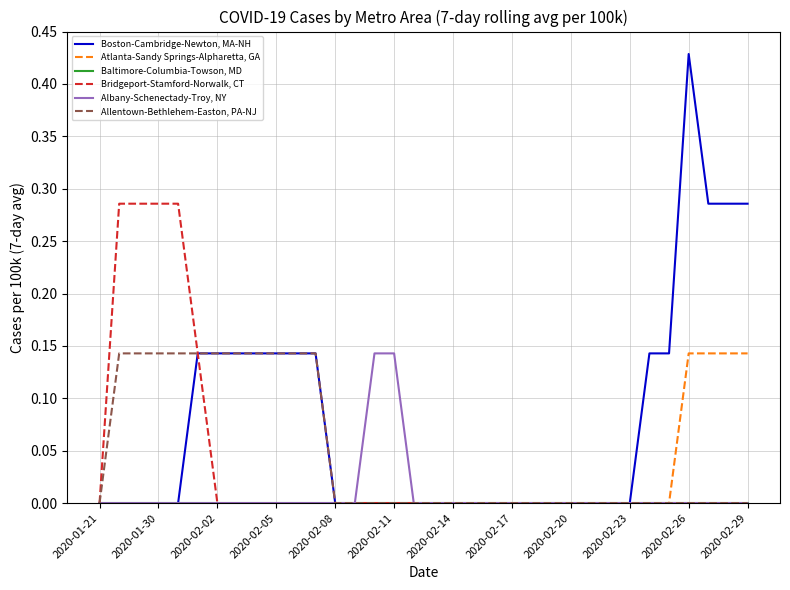

Which series has the largest range (max minus min)?

Boston-Cambridge-Newton, MA-NH